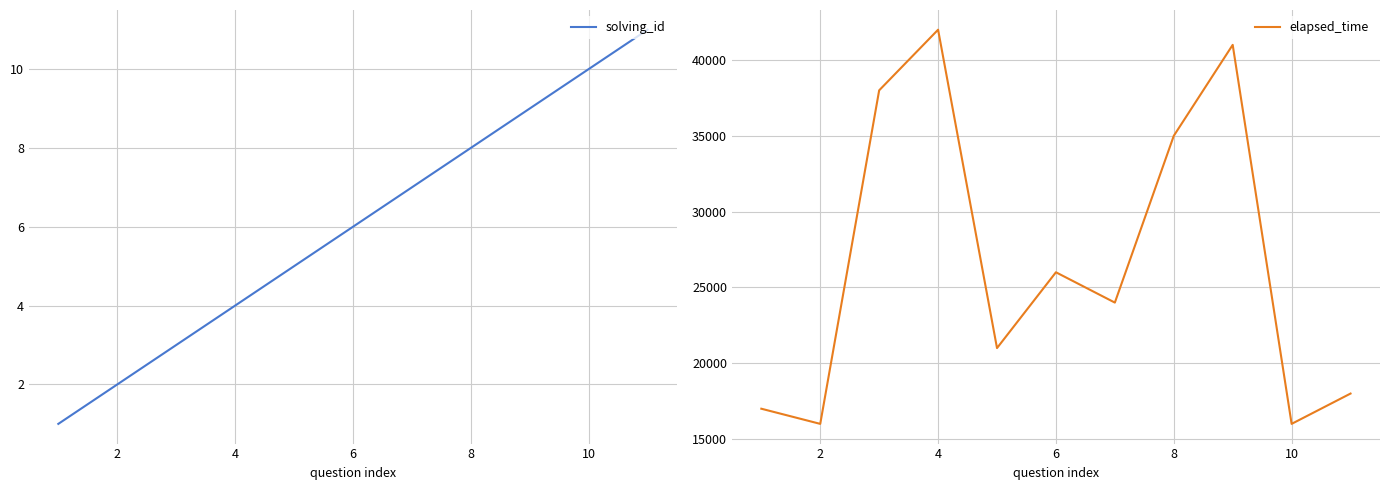

The solving_id series shows 8 at 8. True or false?

True